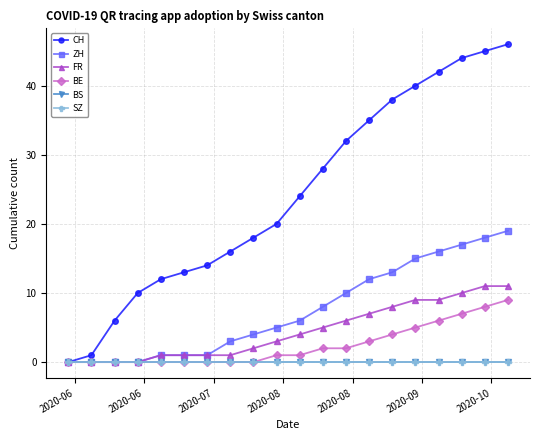

Does the chart have visible grid lines?

Yes